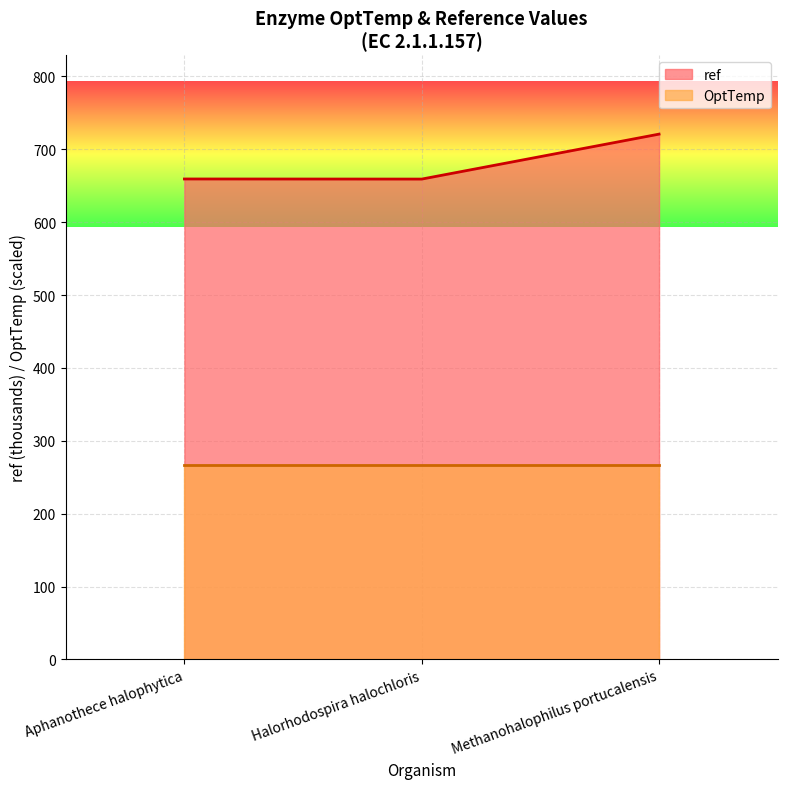

List the labels in order of value, smallest first.

Halorhodospira halochloris, Aphanothece halophytica, Methanohalophilus portucalensis